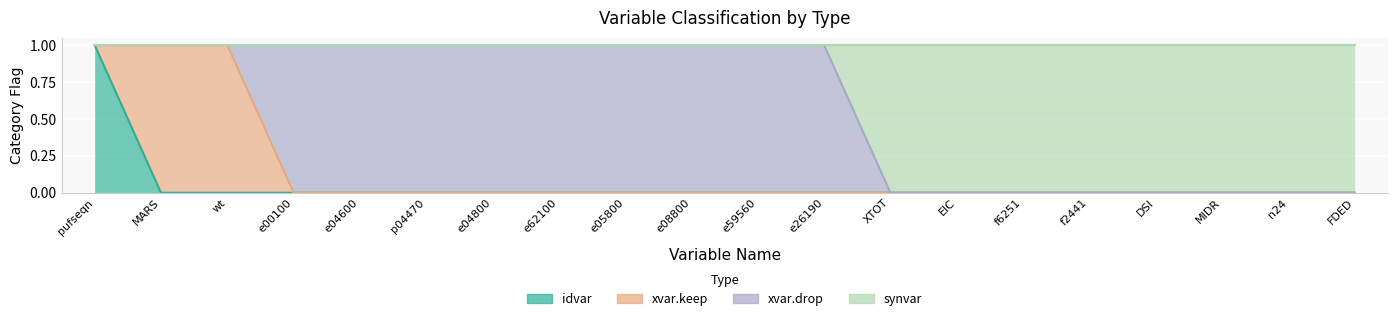

True or false: synvar and idvar intersect in this chart.

False